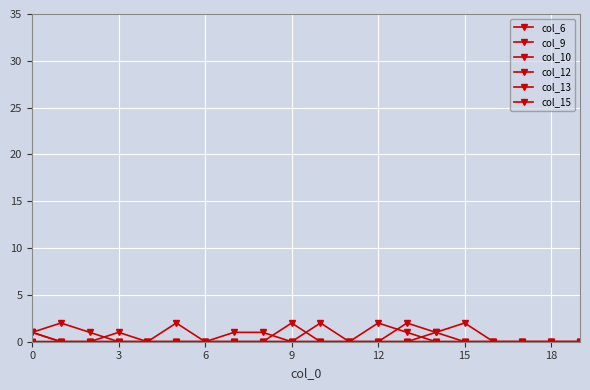

What is the greatest value displayed?

2